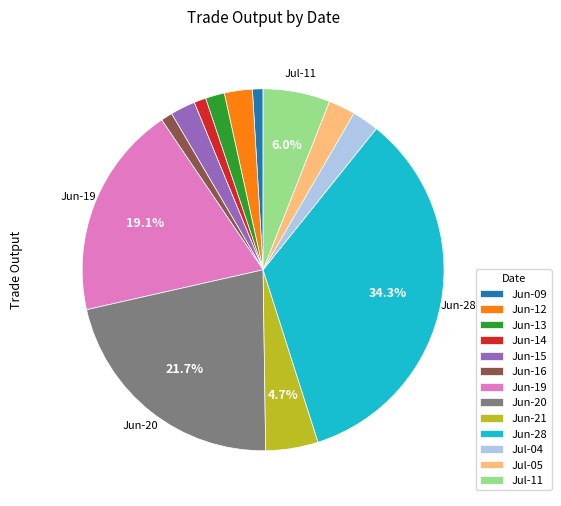

Which slice is the largest?

Jun-28